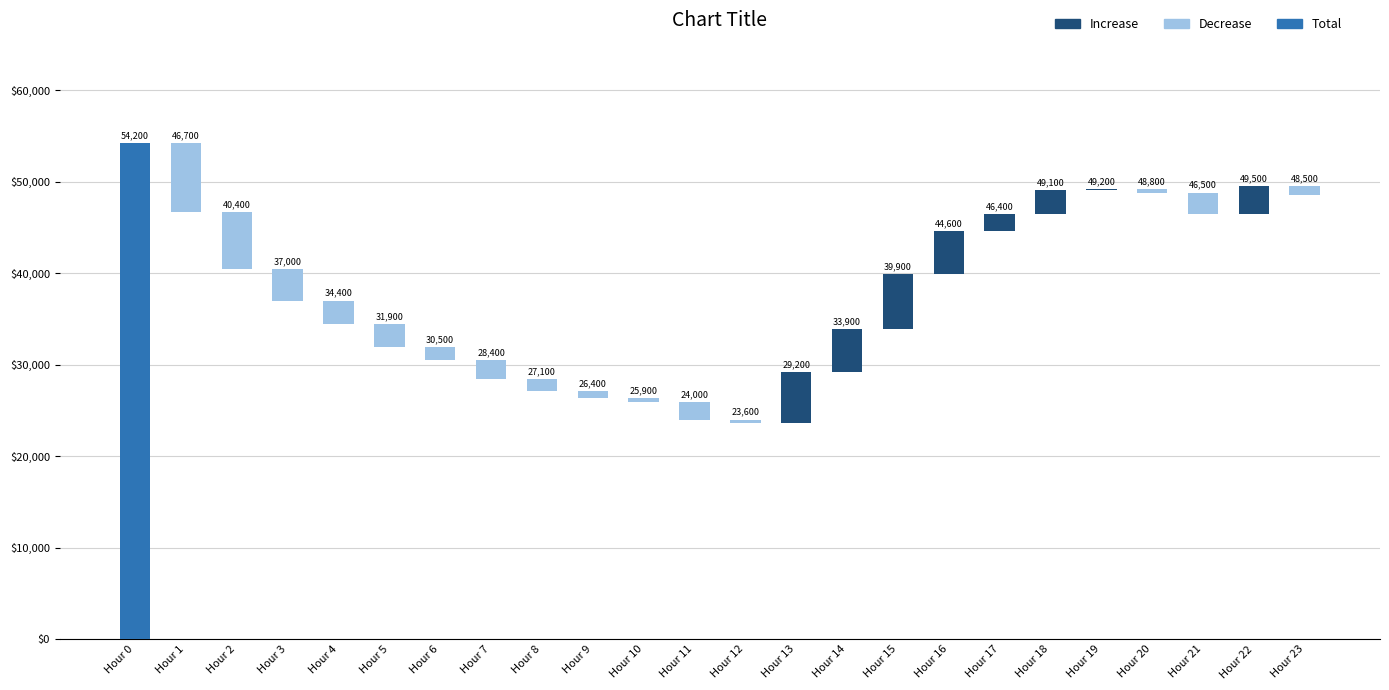

What is the maximum value shown in the chart?

54200.0